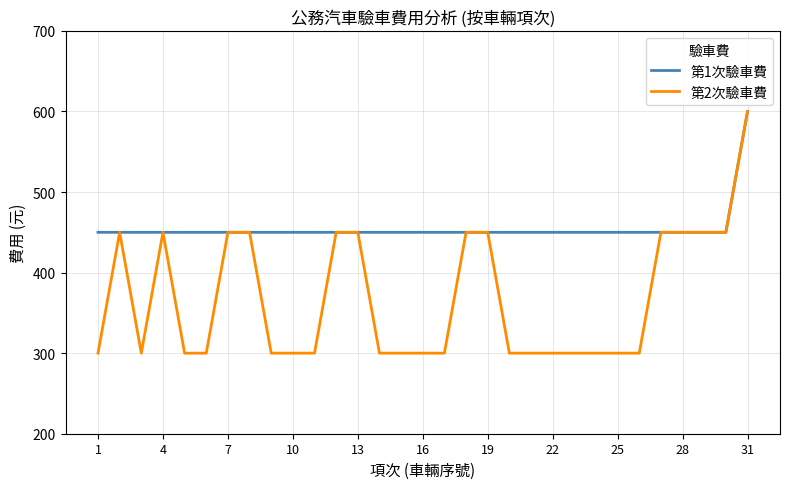

What is the difference between the maximum and minimum values in the 第2次驗車費 series?

300